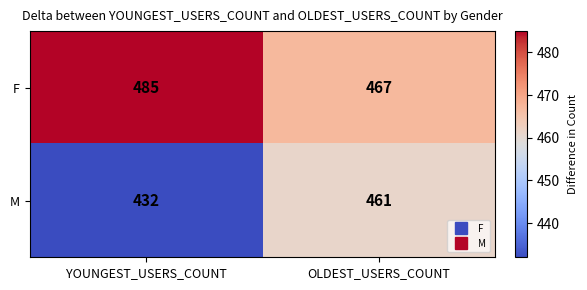

List the series in order of their overall mean, lowest first.

M, F